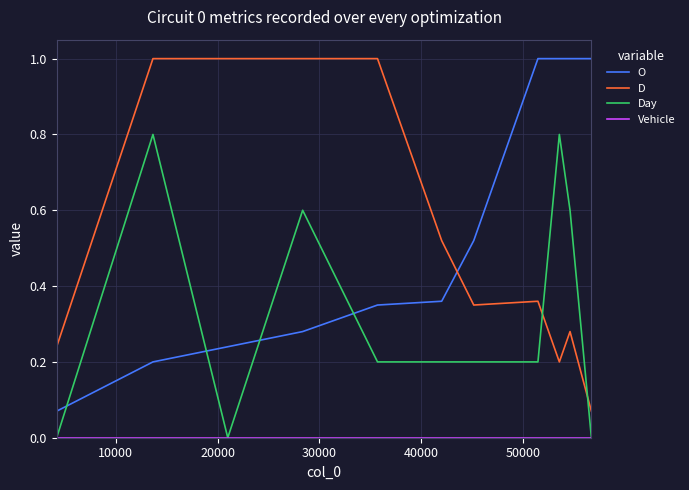

Which series ends up on top after the final intersection of Day and O?

O